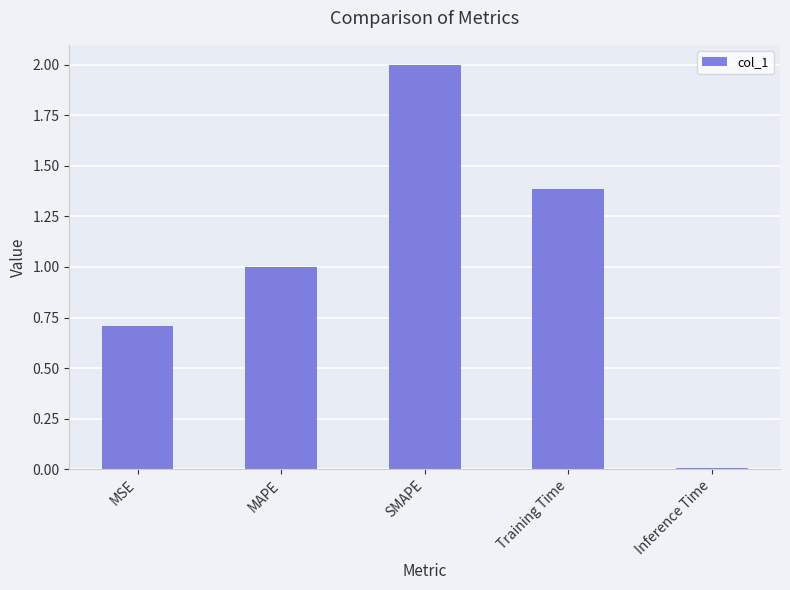

Rank the categories by value from highest to lowest.

SMAPE, Training Time, MAPE, MSE, Inference Time